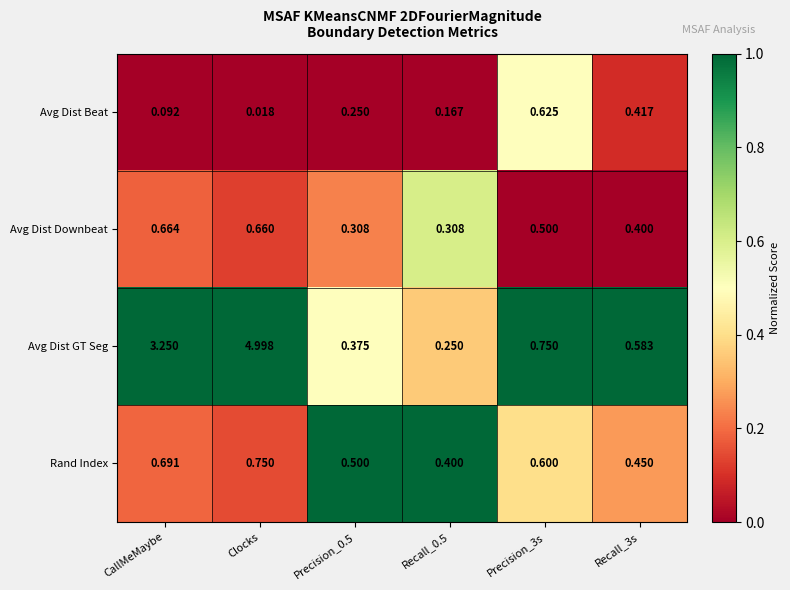

Between CallMeMaybe and Precision_0.5, which series saw the biggest shift?

Avg Dist GT Seg